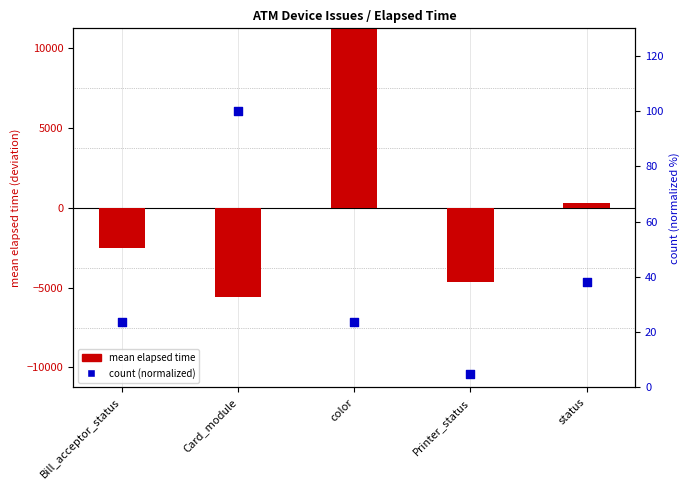

Which series reaches the maximum Y coordinate?

mean elapsed time